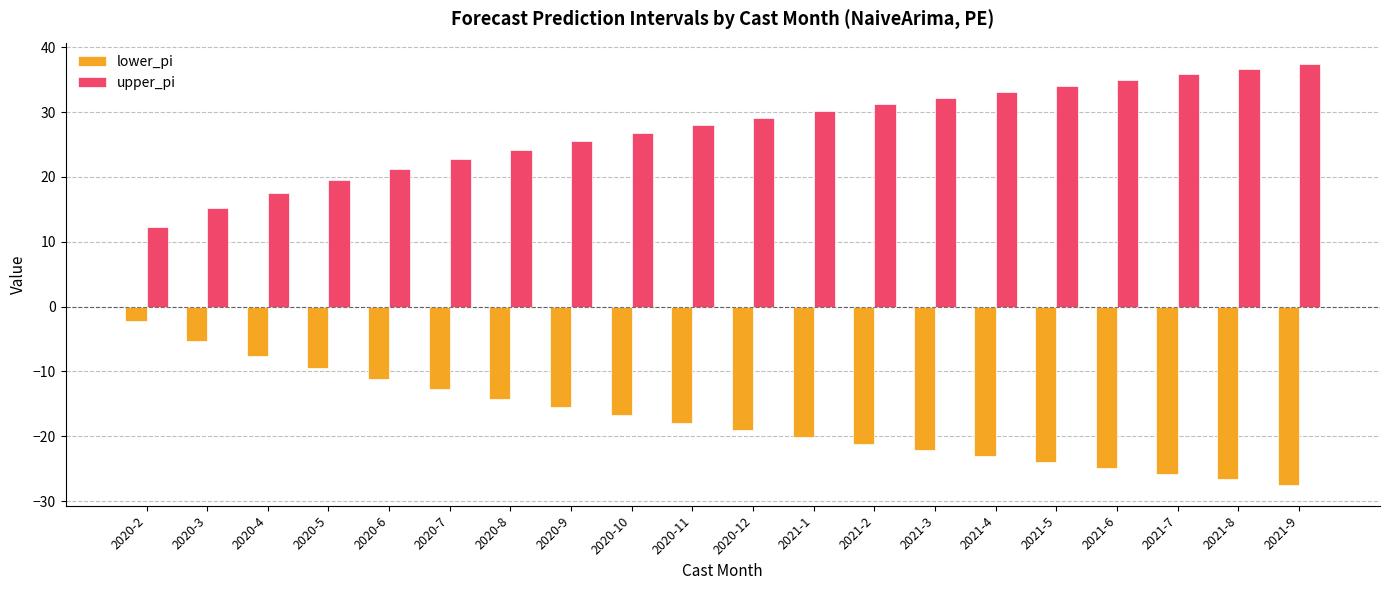

How many data points does each series have?

20